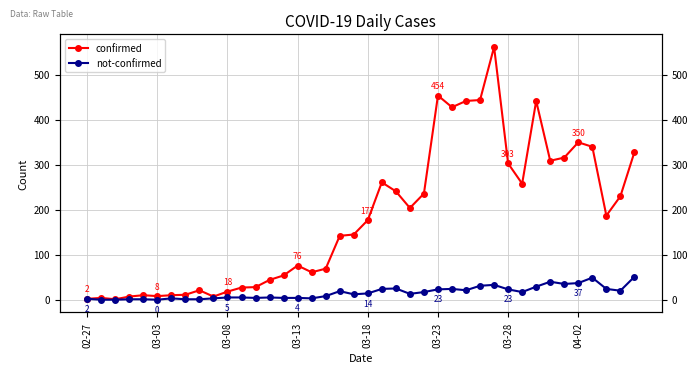

Reading left to right, what are all the values shown in this chart?

confirmed: 2	4	1	7	10	8	10	11	21	7	18	27	28	44	54	76	61	69	142	145	177	261	241	204	236	454	428	442	444	562	303	258	442	309	316	350	340	187	230	328
not-confirmed: 2	0	0	1	1	0	3	1	1	3	5	5	4	5	4	4	3	8	19	12	14	24	25	13	17	23	24	21	31	33	23	17	29	40	35	37	49	24	20	51